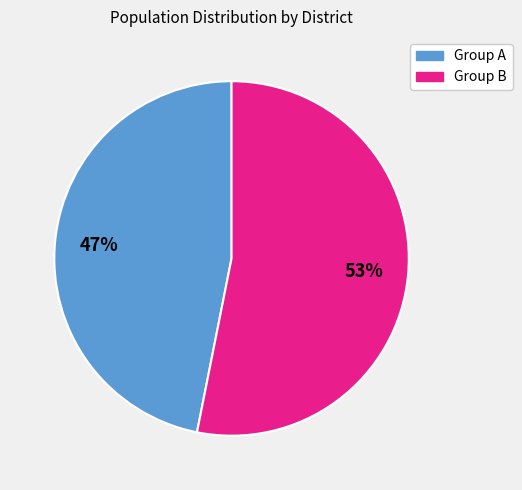

How many slices are in this pie chart?

2